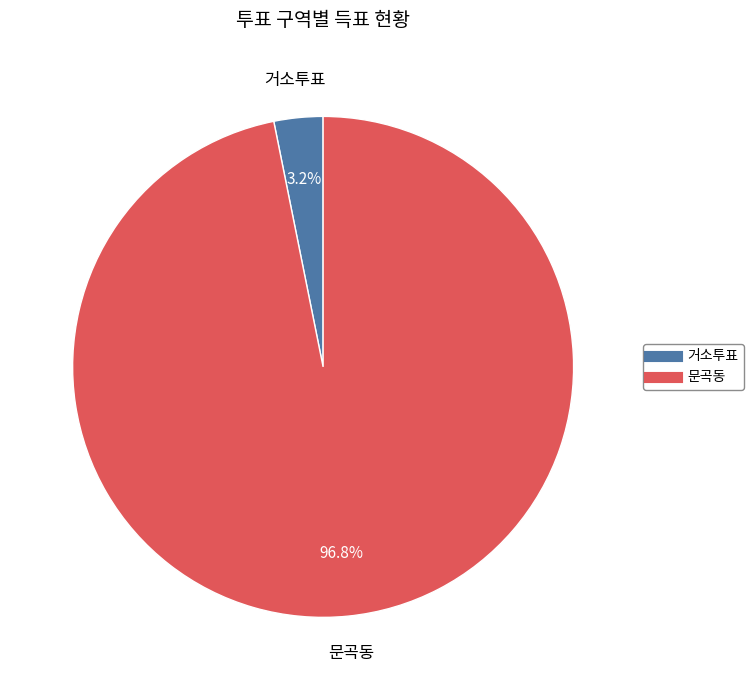

Is it true that 문곡동 is 86% of the pie?

False